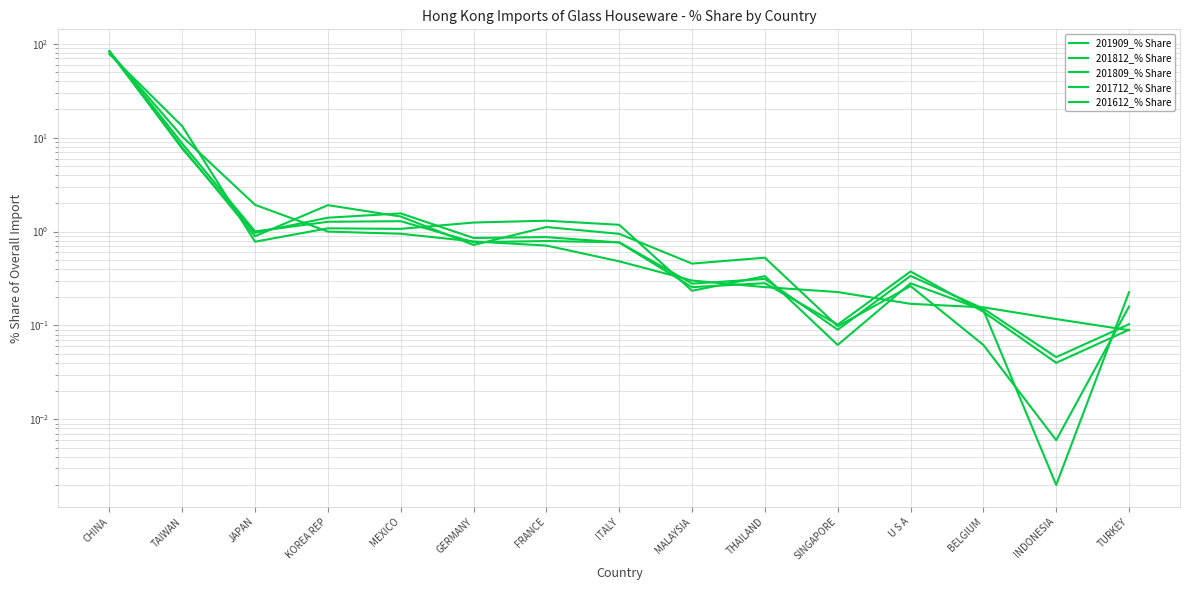

At how many categories does at least one series exceed 75?

1